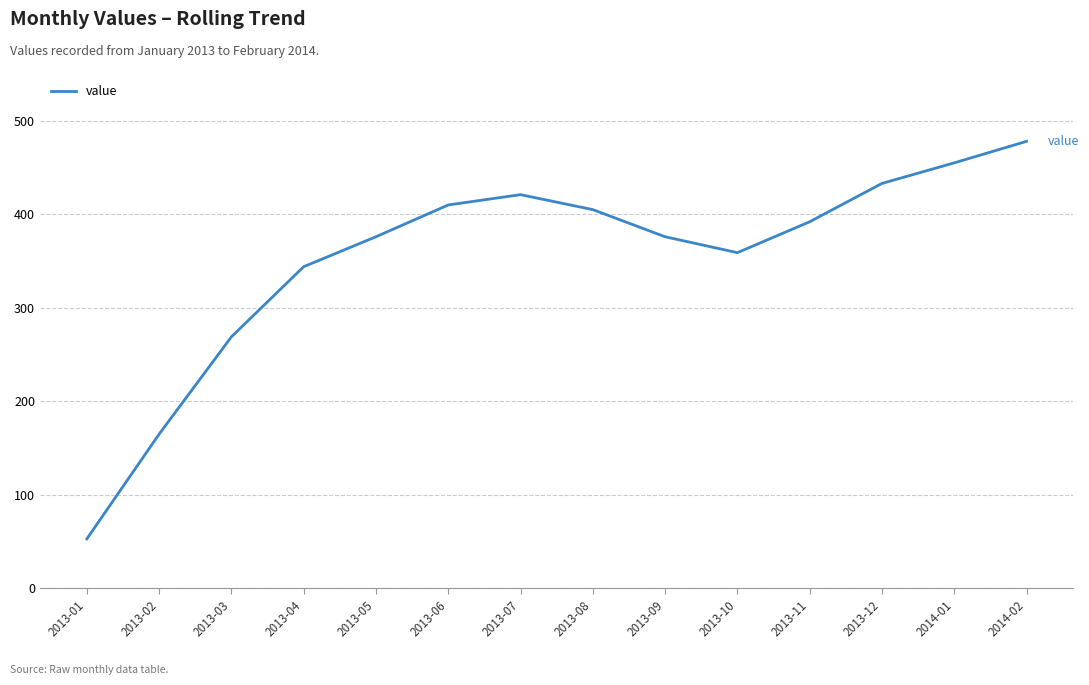

How many lines are shown in the chart?

1